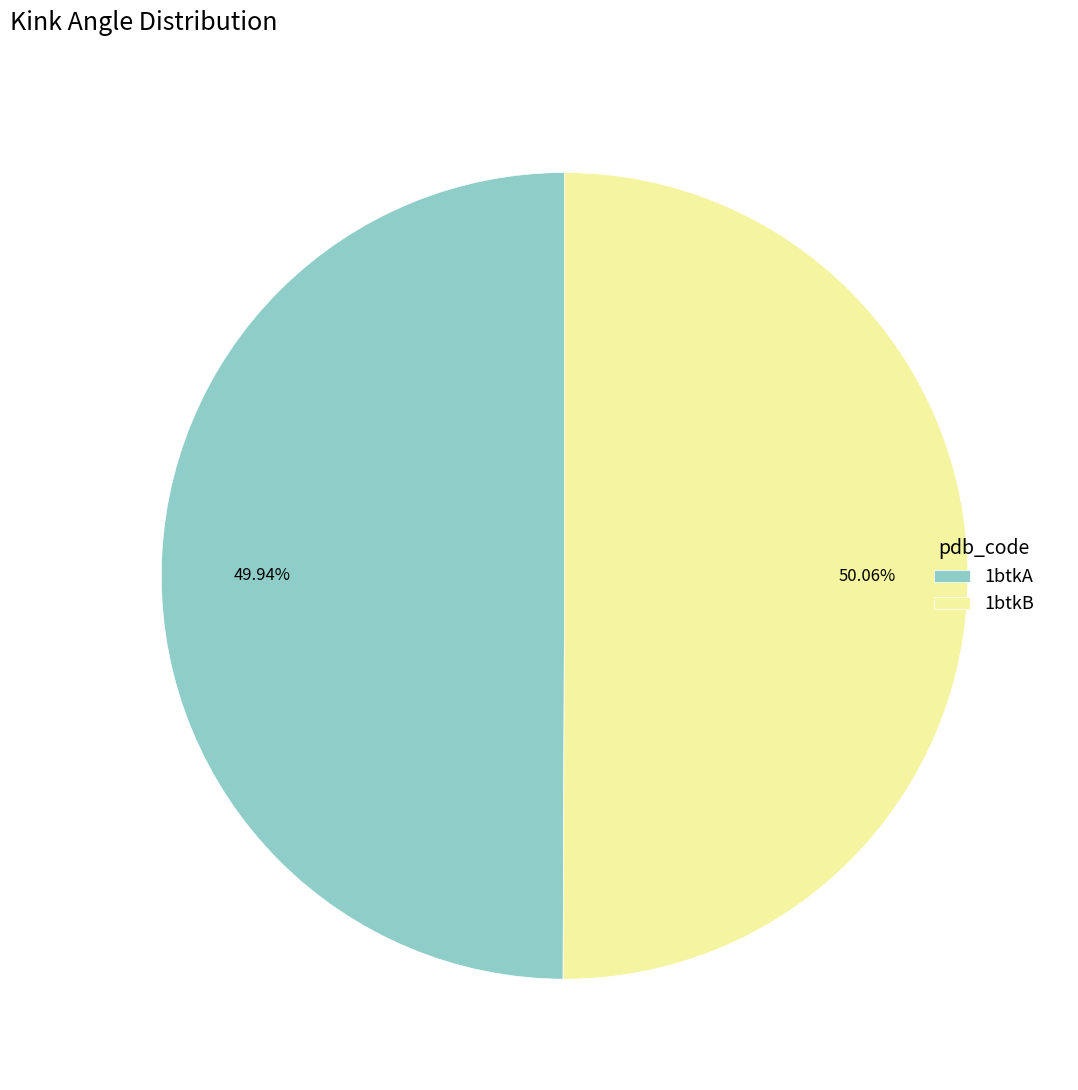

Does any single category account for the majority?

Yes